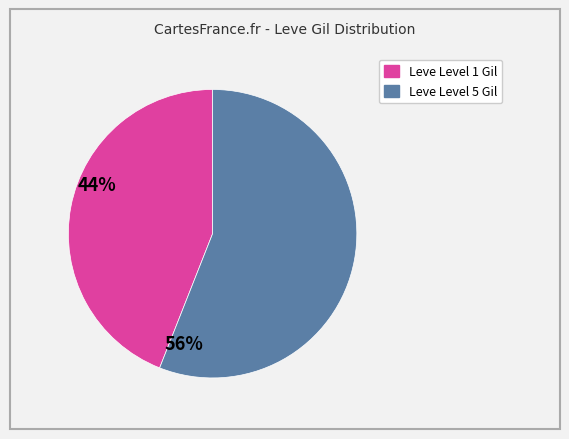

Is there any slice that represents more than half of the pie?

Yes